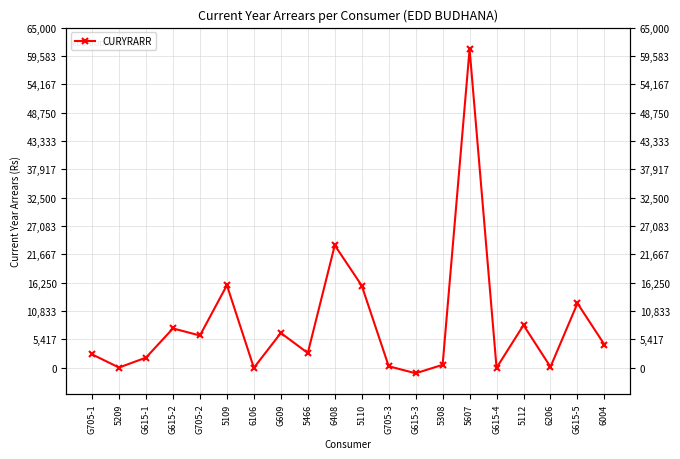

Count the number of data series in this chart.

1